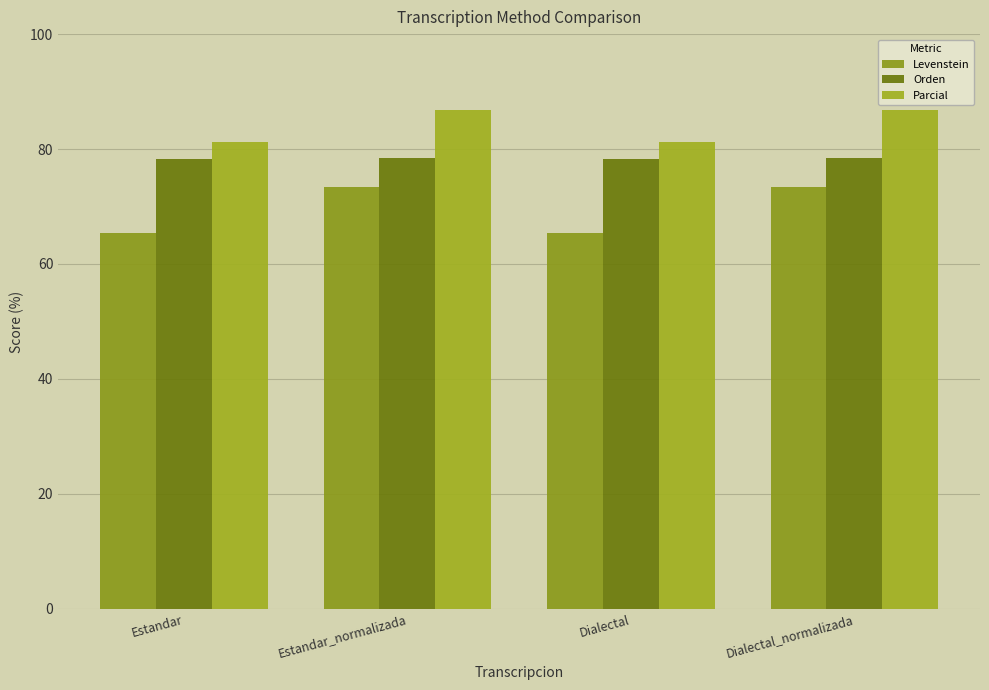

Are the bars grouped side by side (vs. stacked)?

Yes